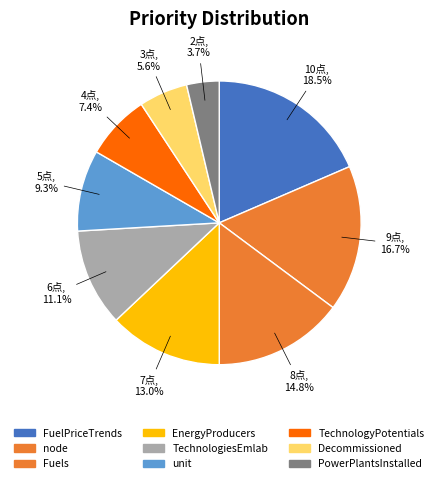

The TechnologyPotentials slice represents 1% of the pie. True or false?

False